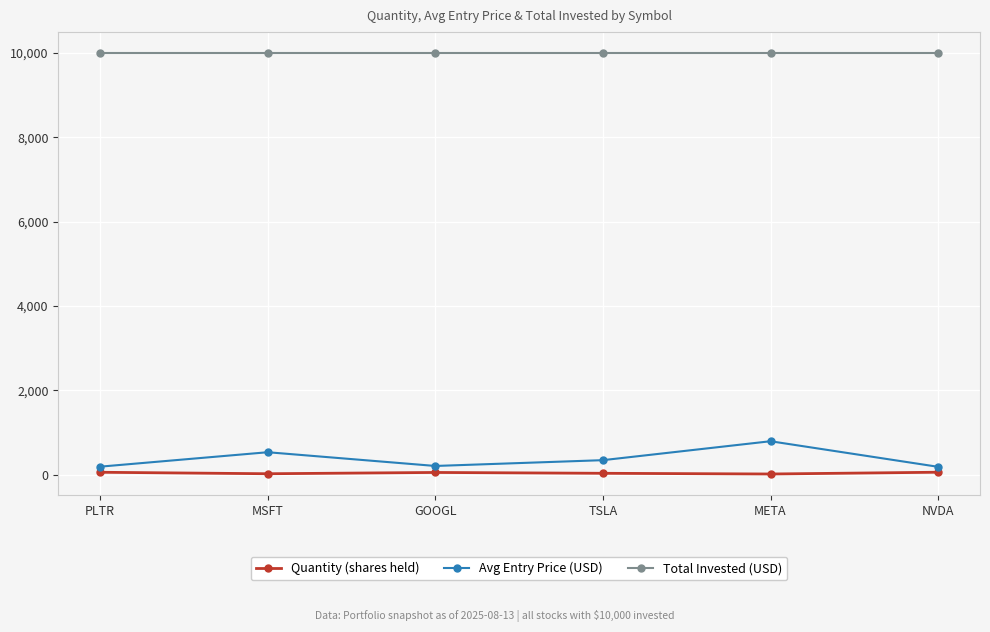

What is the maximum value shown in the chart?

10000.0